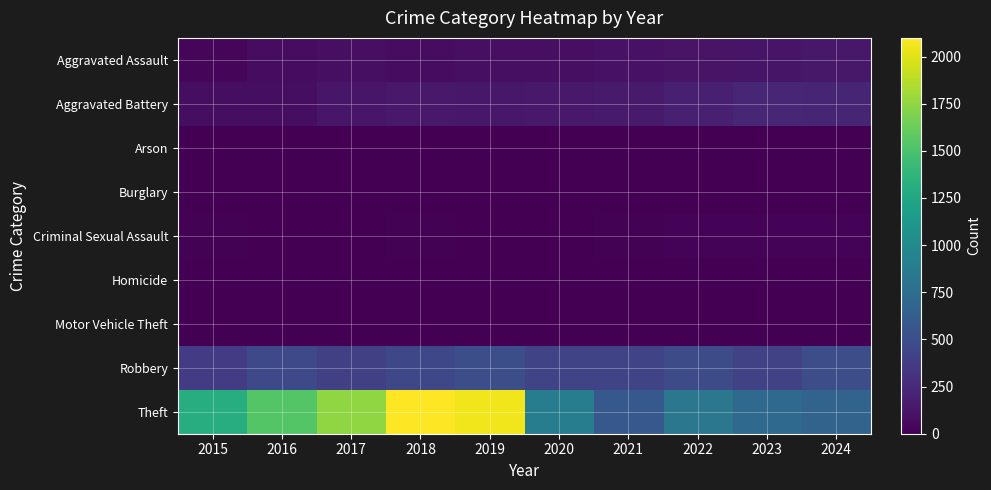

What is the total value across all series at 2020?

1540